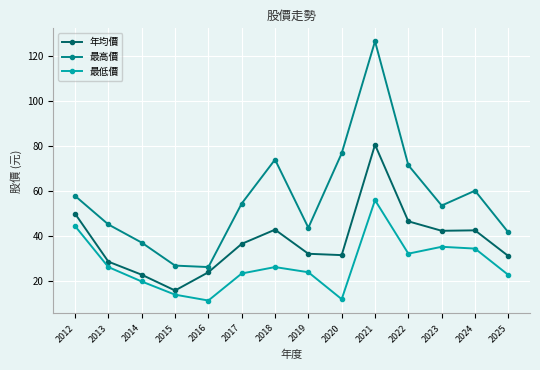

What is the approximate value of 年均價 at 2016?

24.0